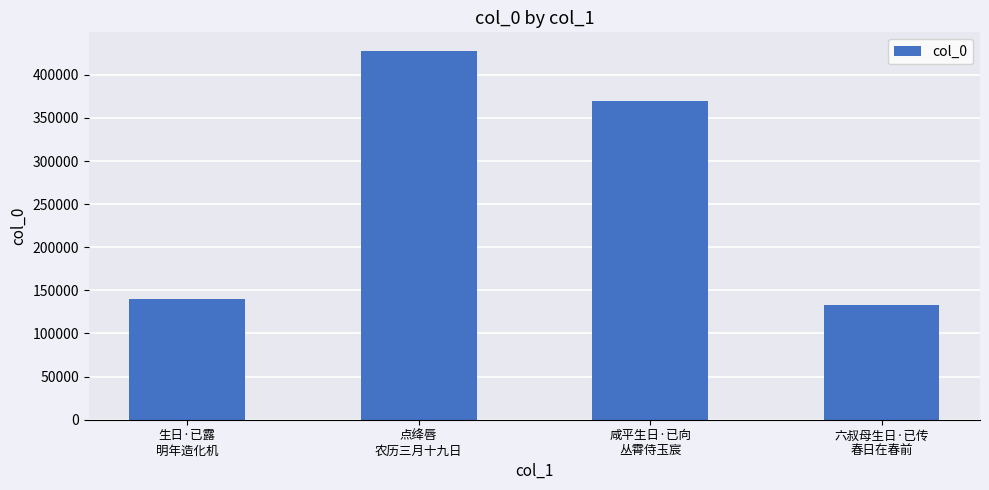

At which category does the chart reach its peak across all series?

点绛唇
农历三月十九日